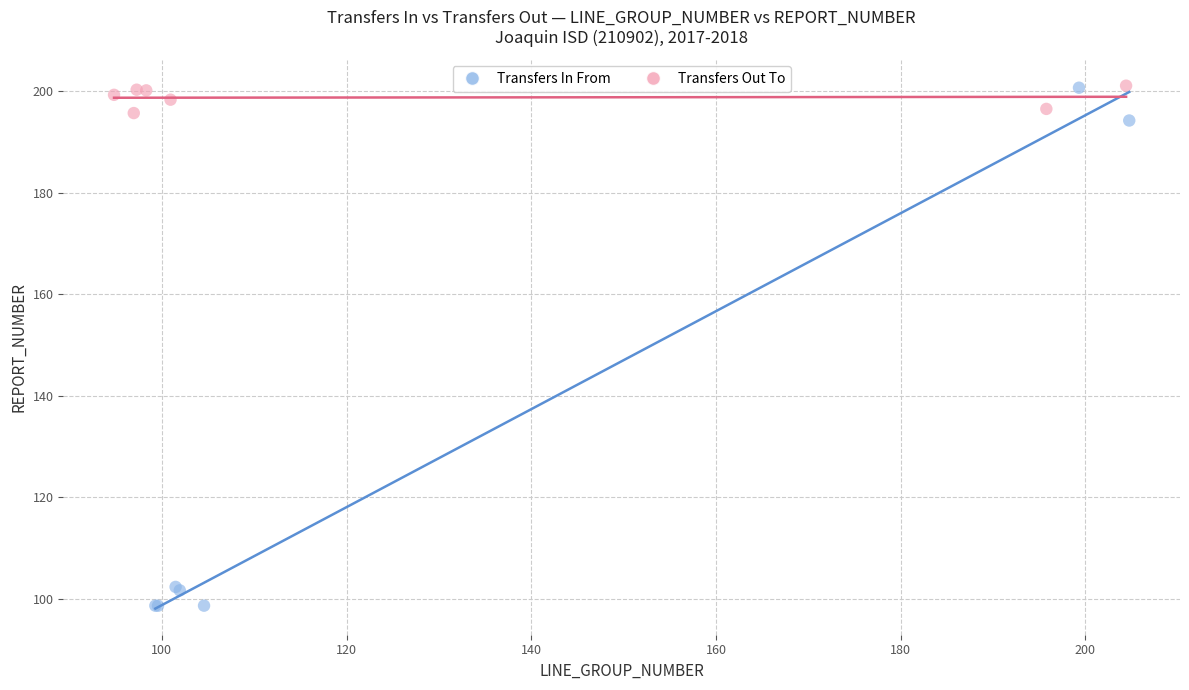

Which series has the largest Y range (max minus min)?

Transfers In From